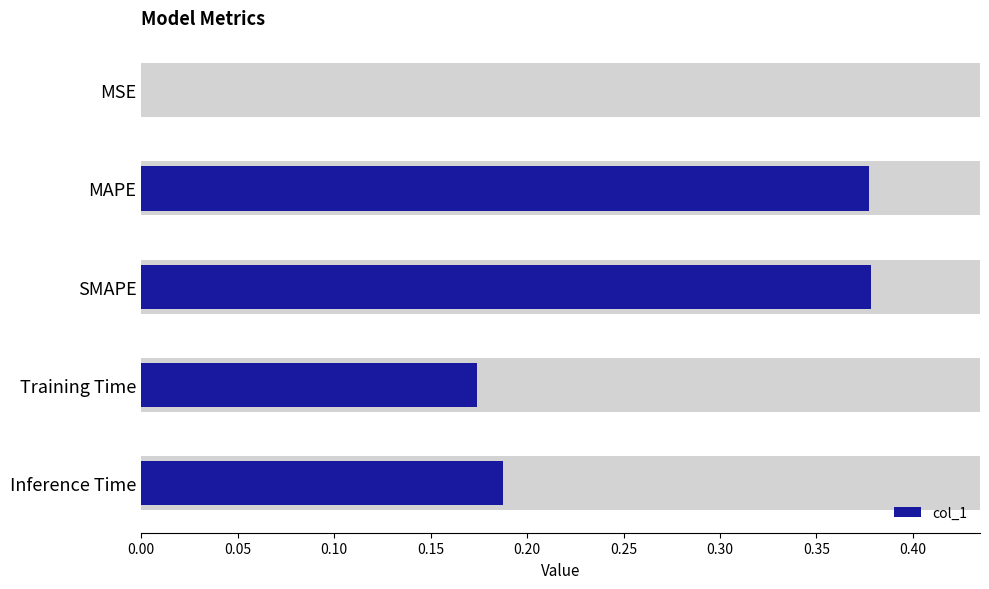

Are the bars horizontal?

Yes